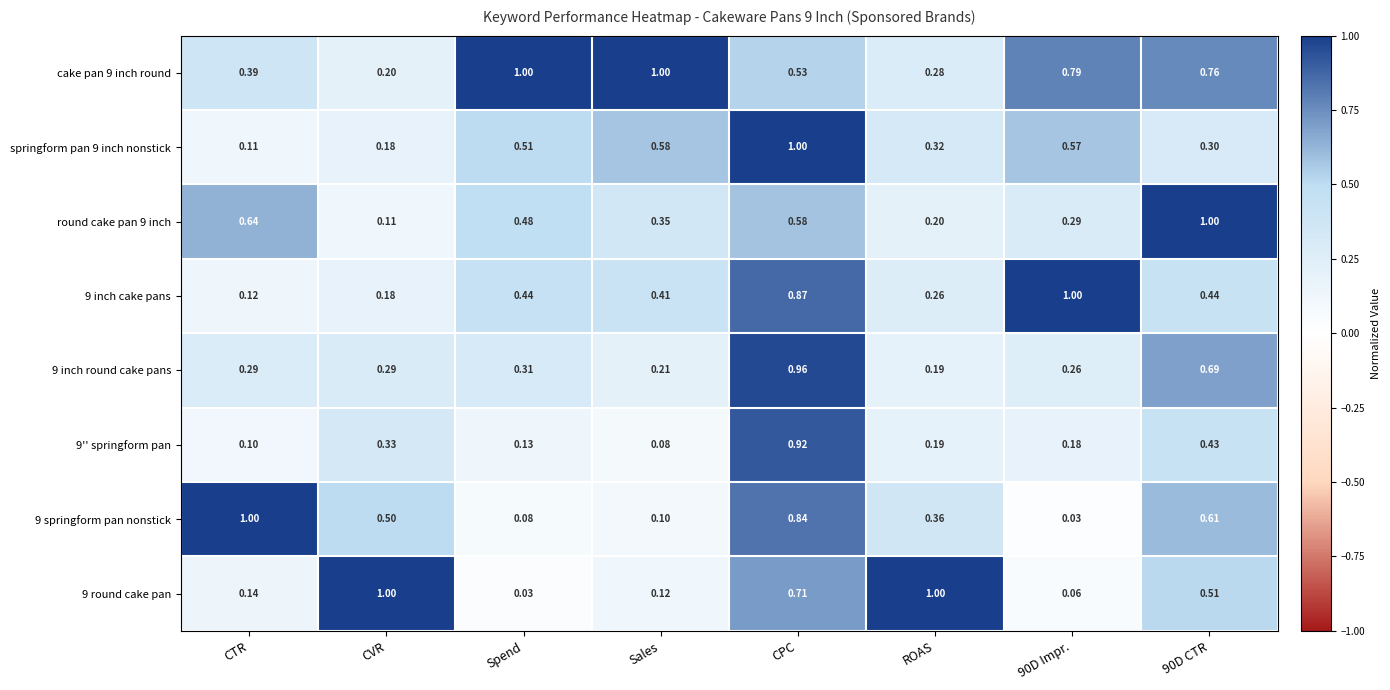

Between CPC and 90D CTR, which series saw the biggest shift?

springform pan 9 inch nonstick